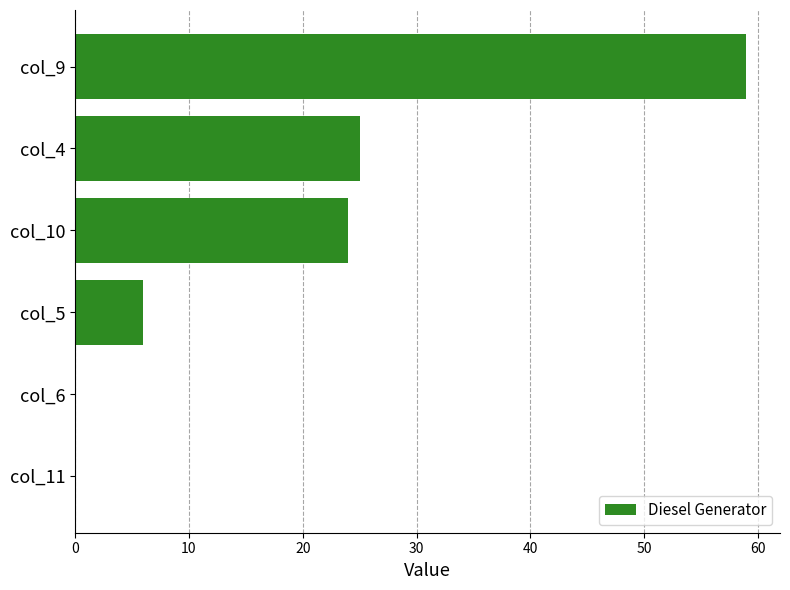

What is the average value?

19